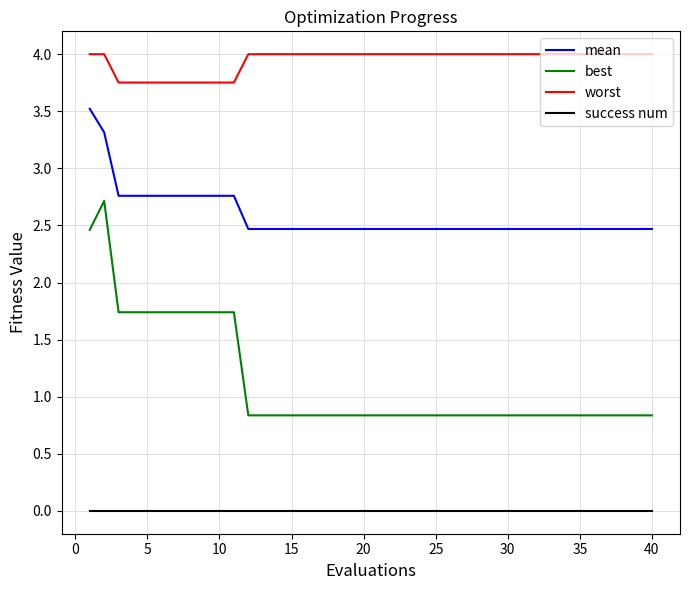

What are all the series names shown in the legend?

mean, best, worst, success num